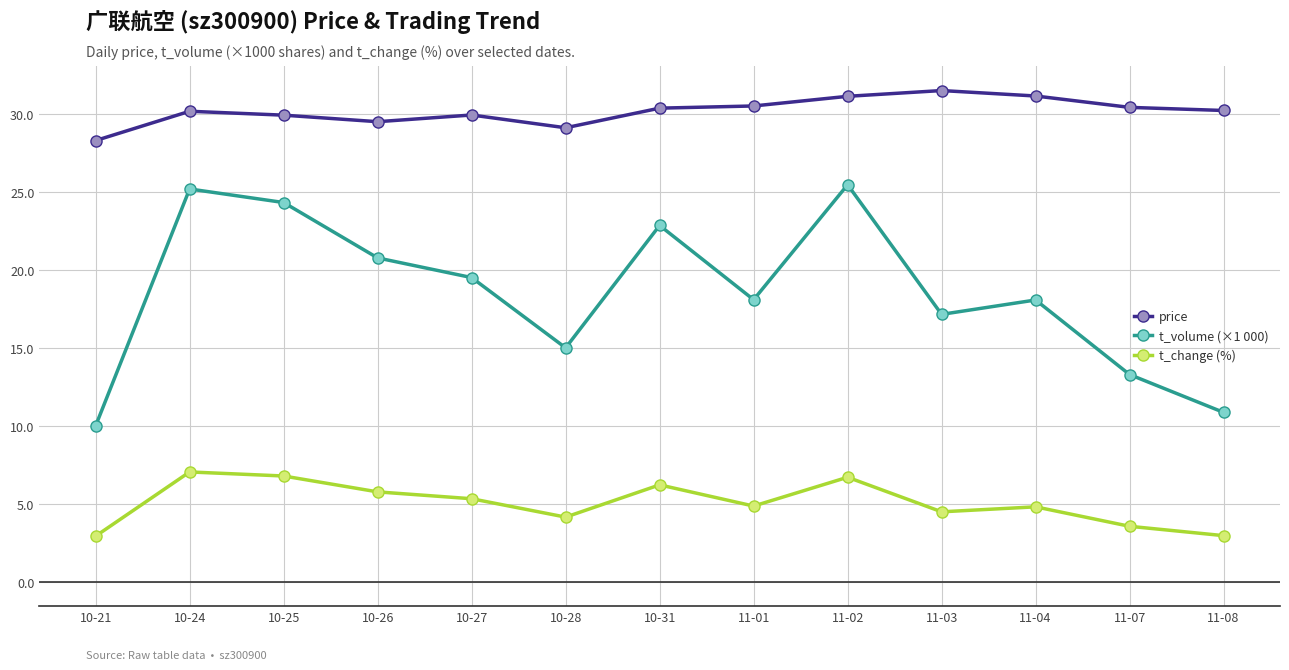

True or false: t_volume (×1 000) and price intersect in this chart.

False